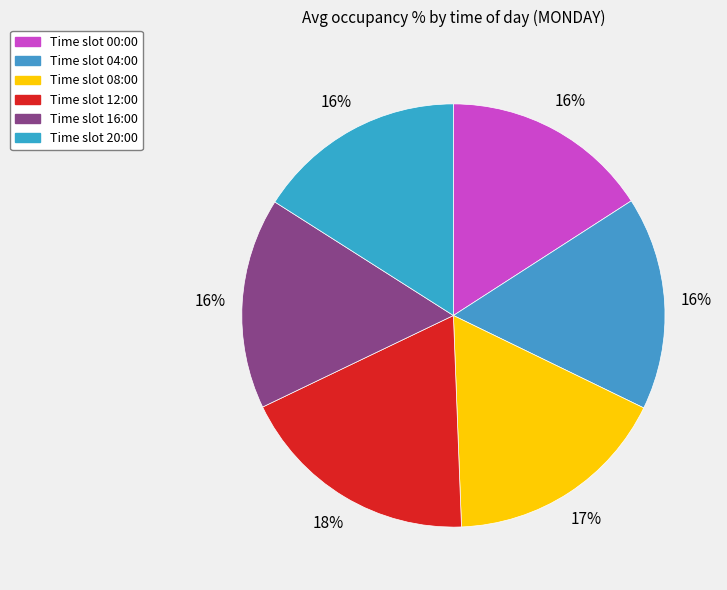

Which category has the biggest portion of the pie?

12:00